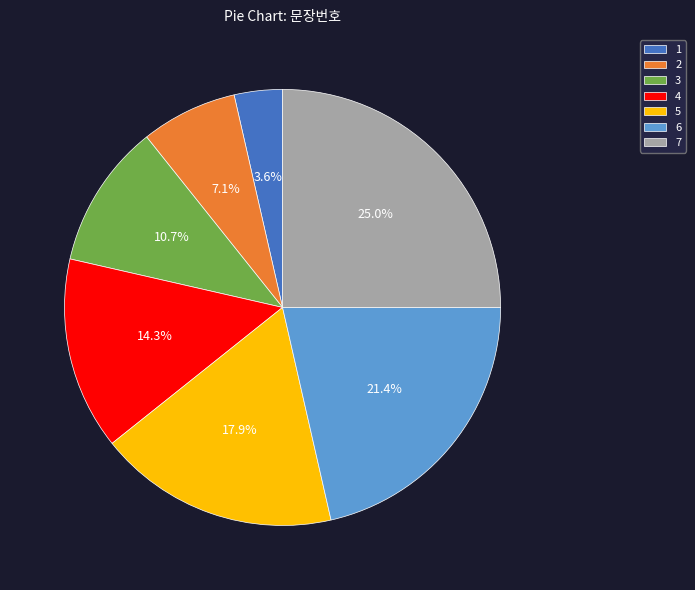

Which category has the smallest portion of the pie?

1